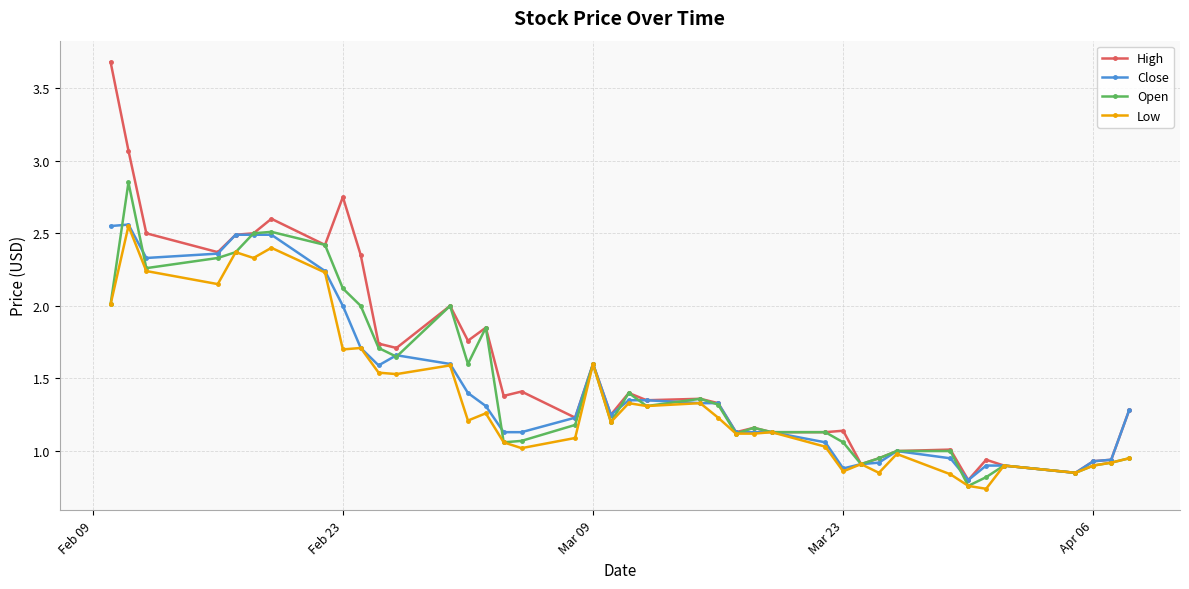

Which series has the largest range (max minus min)?

High